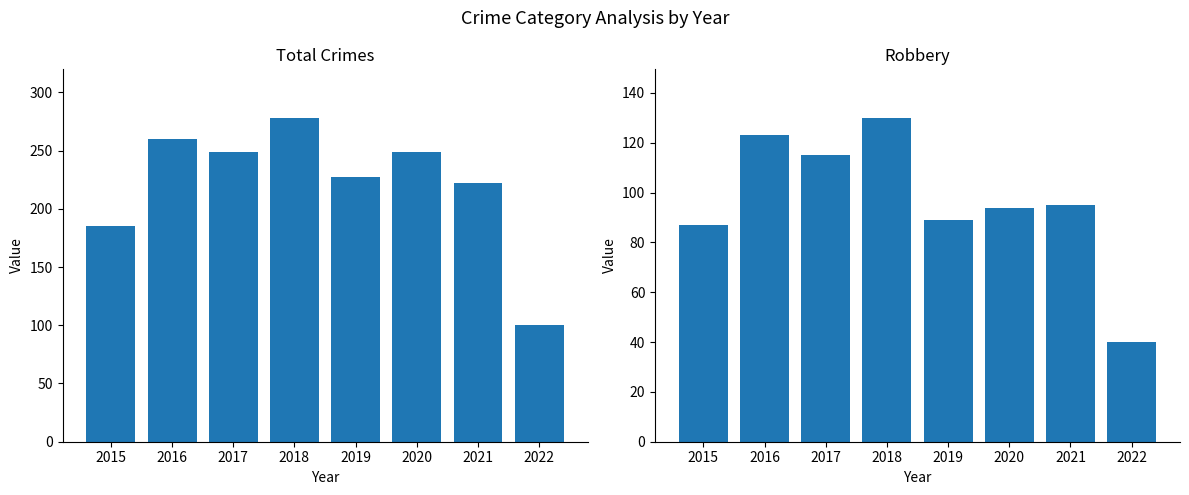

Is it true that Robbery equals 54 at 2021?

False